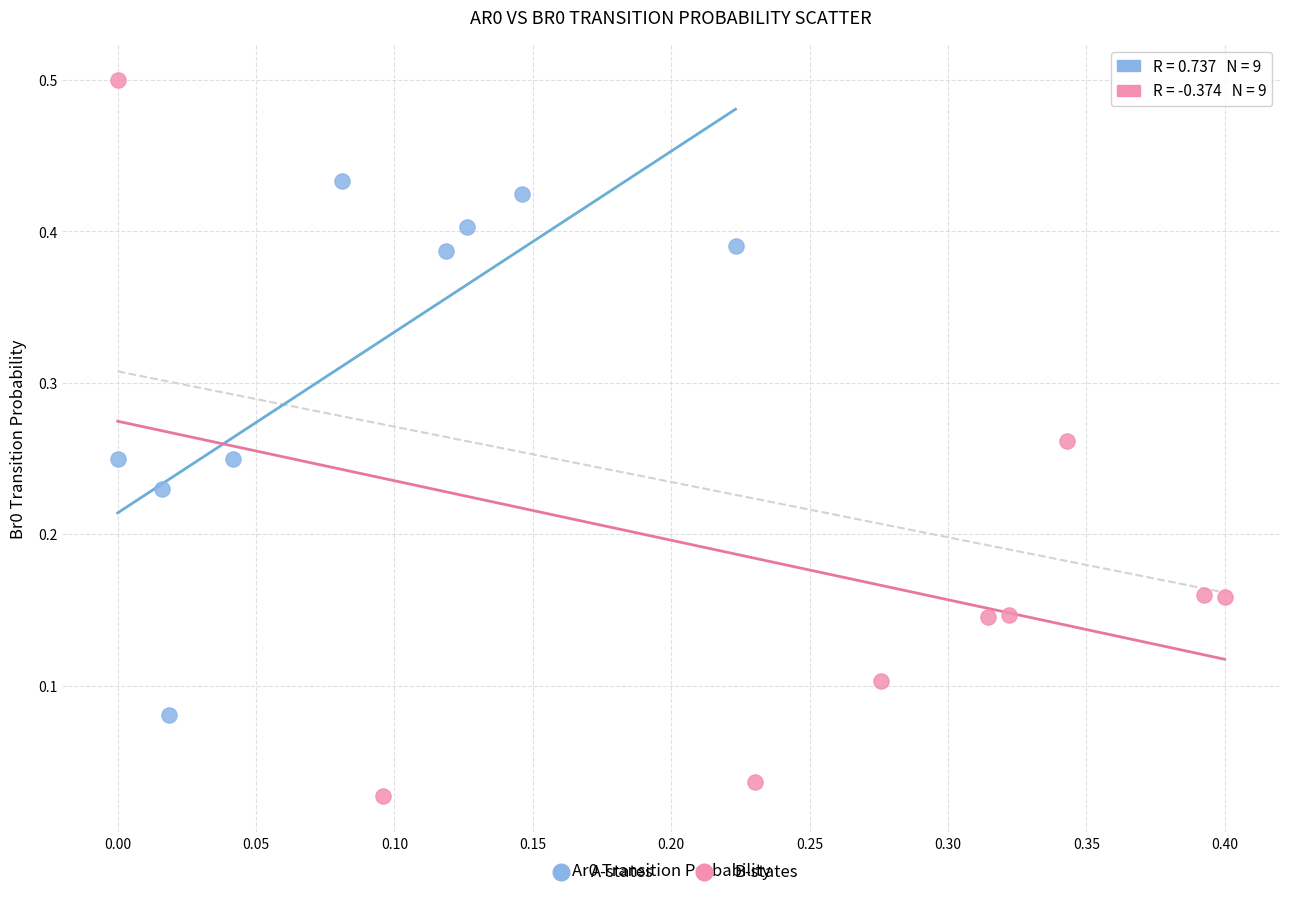

What are all the series names shown in the legend?

A-states, B-states